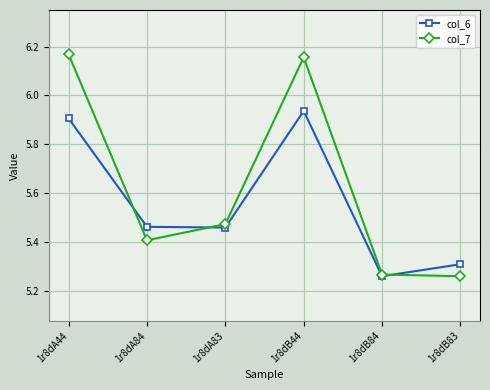

After their last crossing, which series has the higher values: col_6 or col_7?

col_6